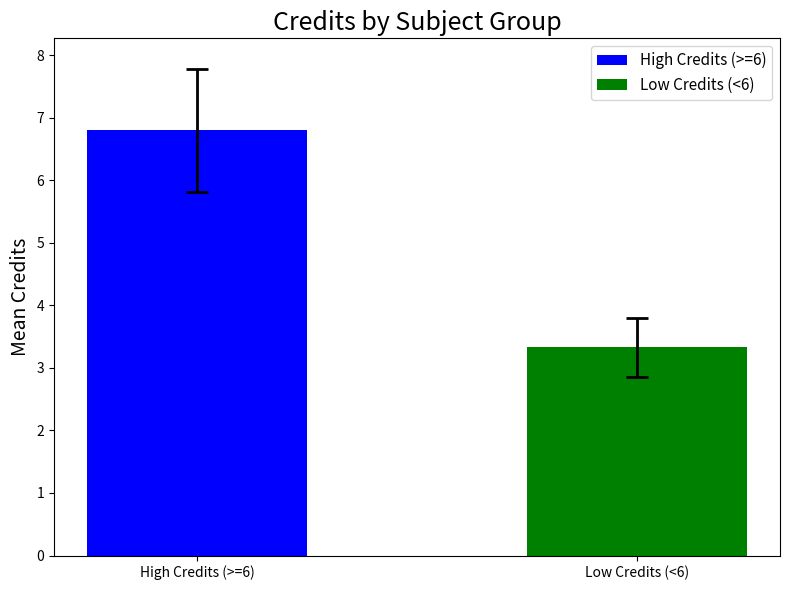

What is the value of the 2nd bar from the left?

3.3